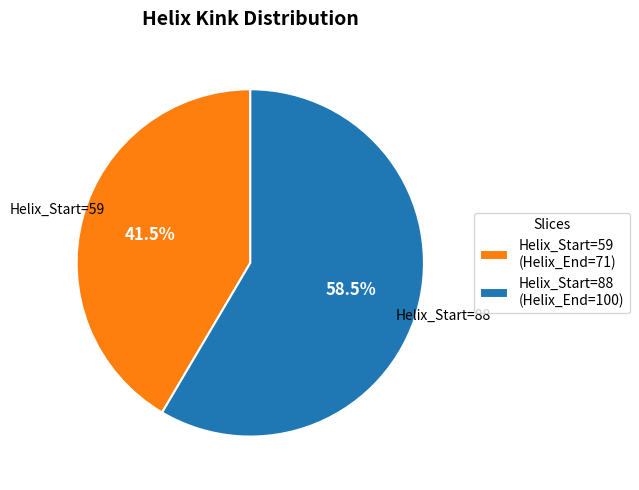

Does any single category account for the majority?

Yes